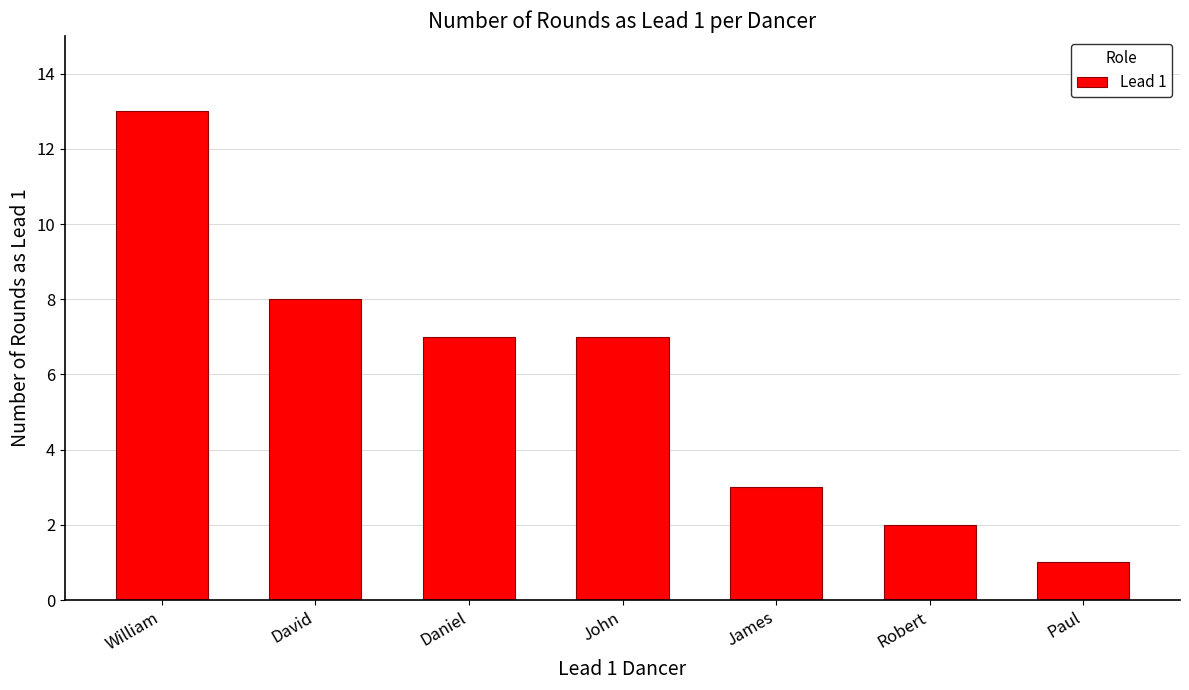

True or false: the data shows 13 at William.

True